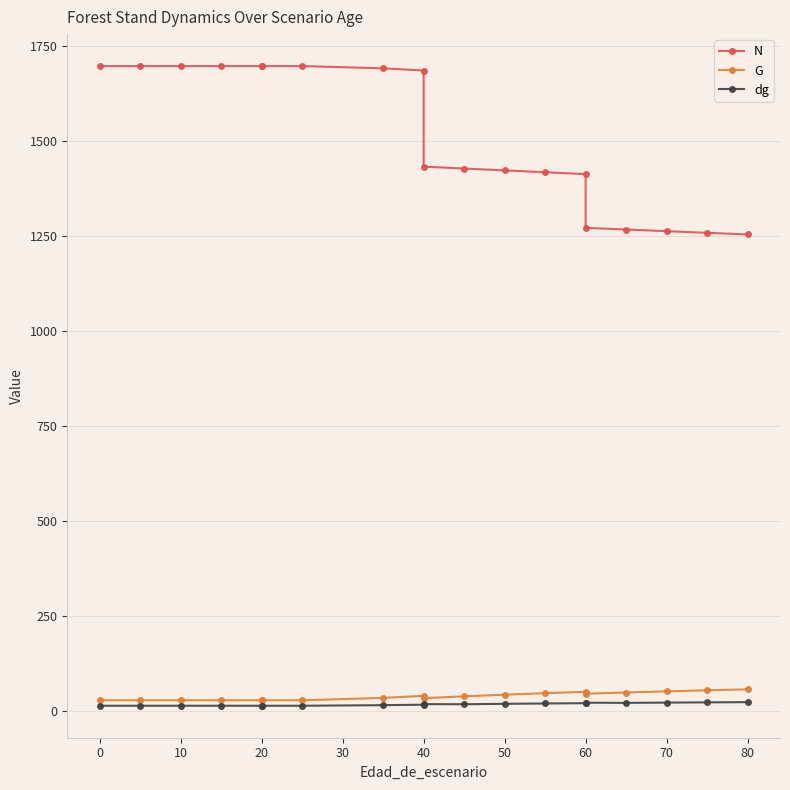

Is it true that N equals 1697.7 at 20?

True